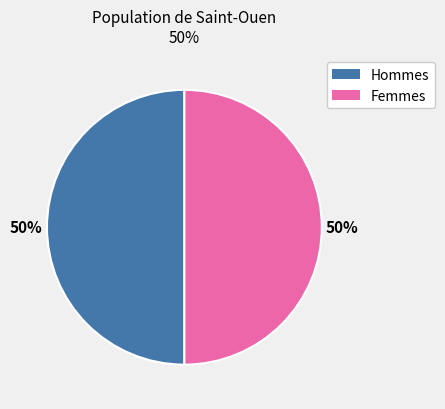

How many segments does this pie chart have?

2